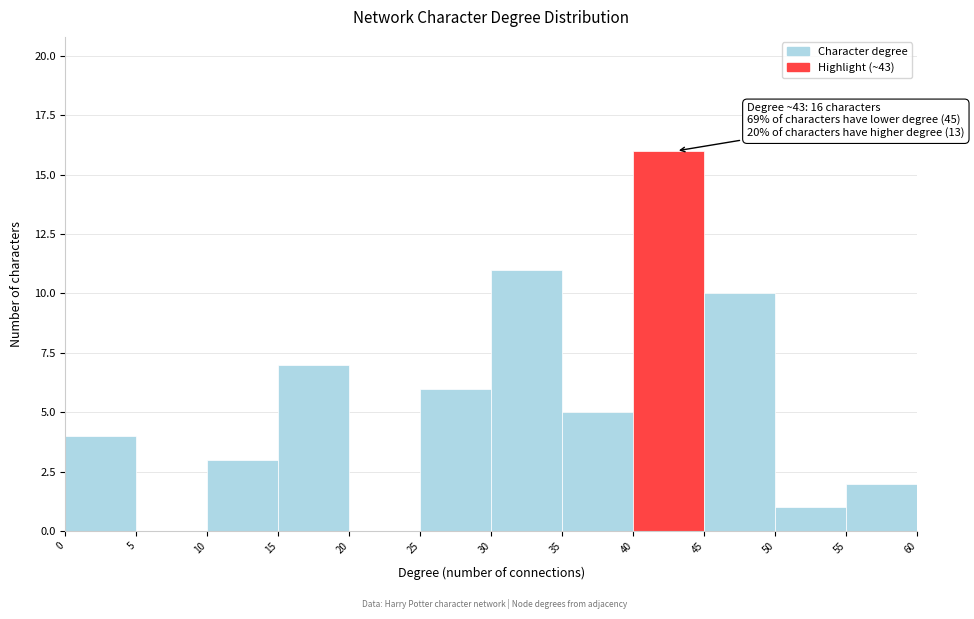

Over which range of the x-axis is the bar tallest?

40 to 45